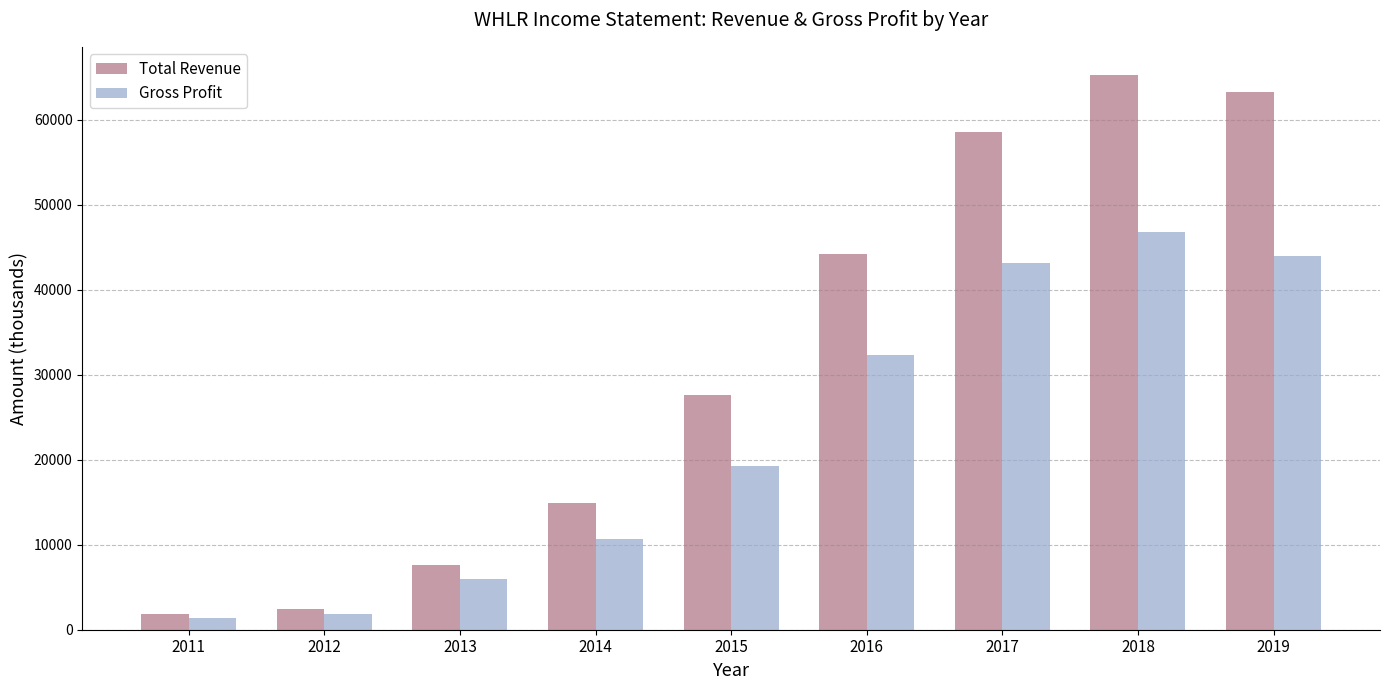

The Total Revenue series shows 2400 at 2012. True or false?

True